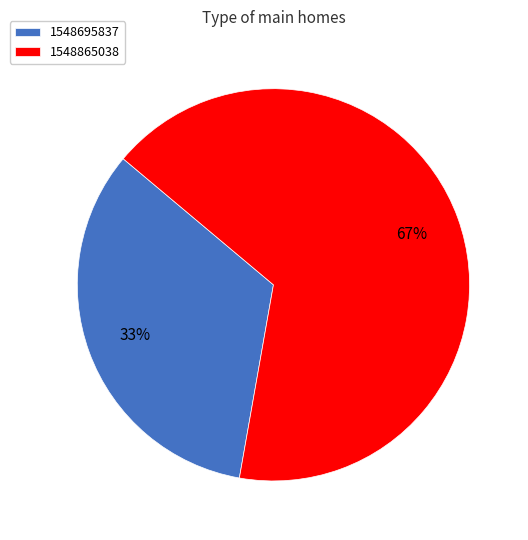

What is the ratio of the value at 1548865038 to the value at 1548695837?

2.0